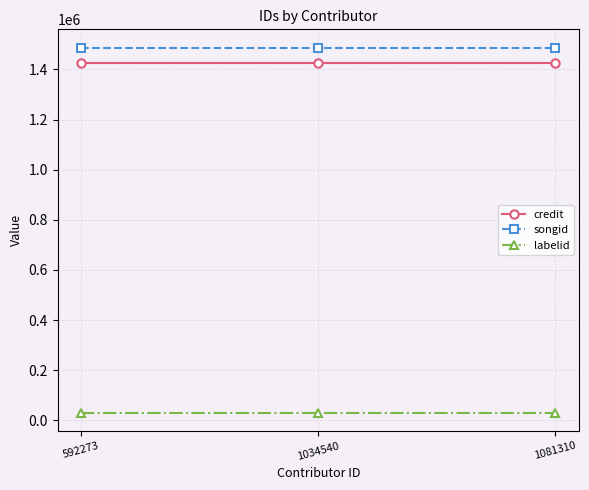

Count the number of data series in this chart.

3